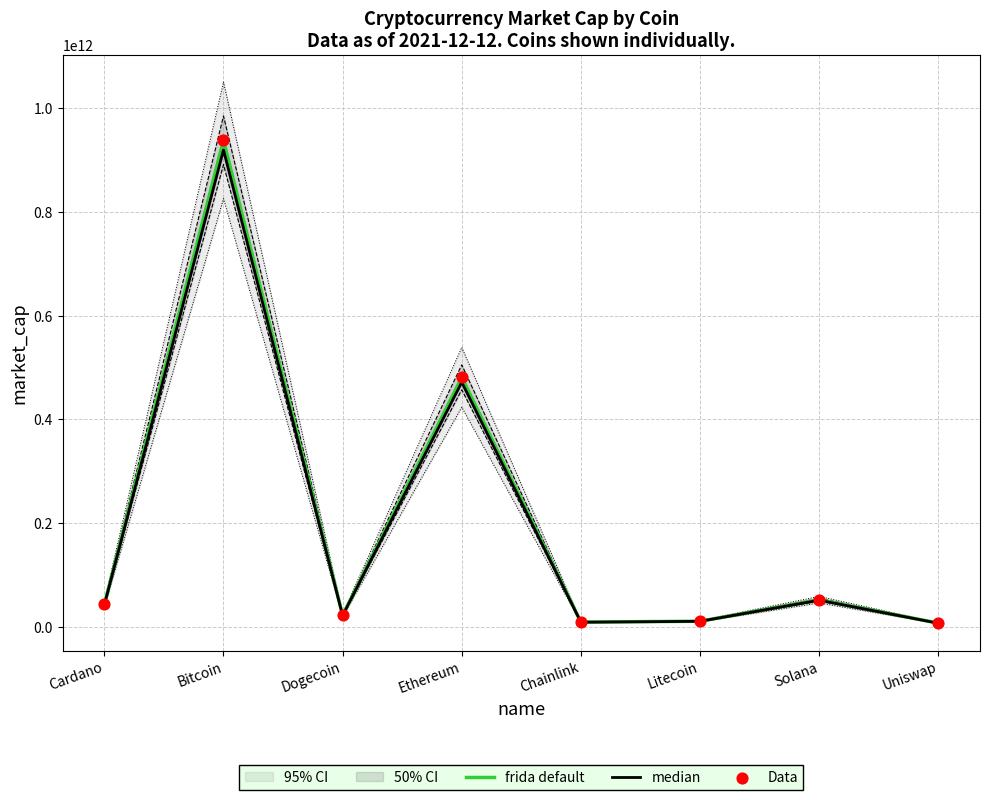

At which category is the sum across all series the highest?

Bitcoin